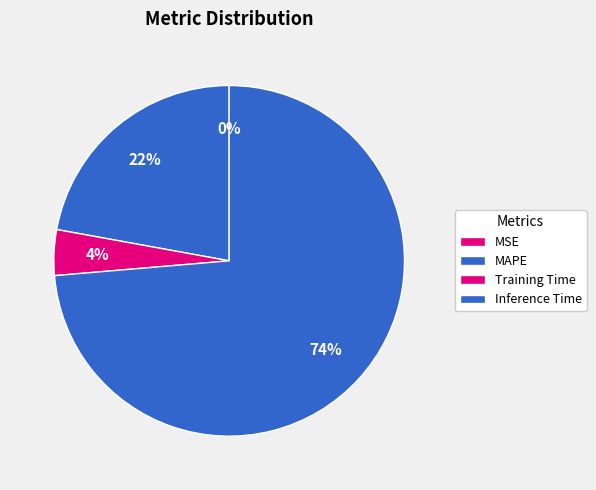

Does any single category account for the majority?

Yes